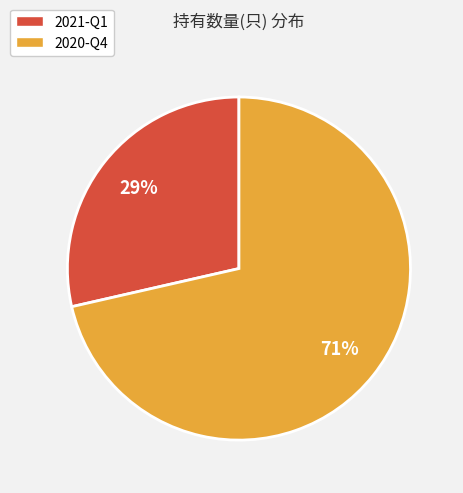

What is the majority slice?

2020-Q4